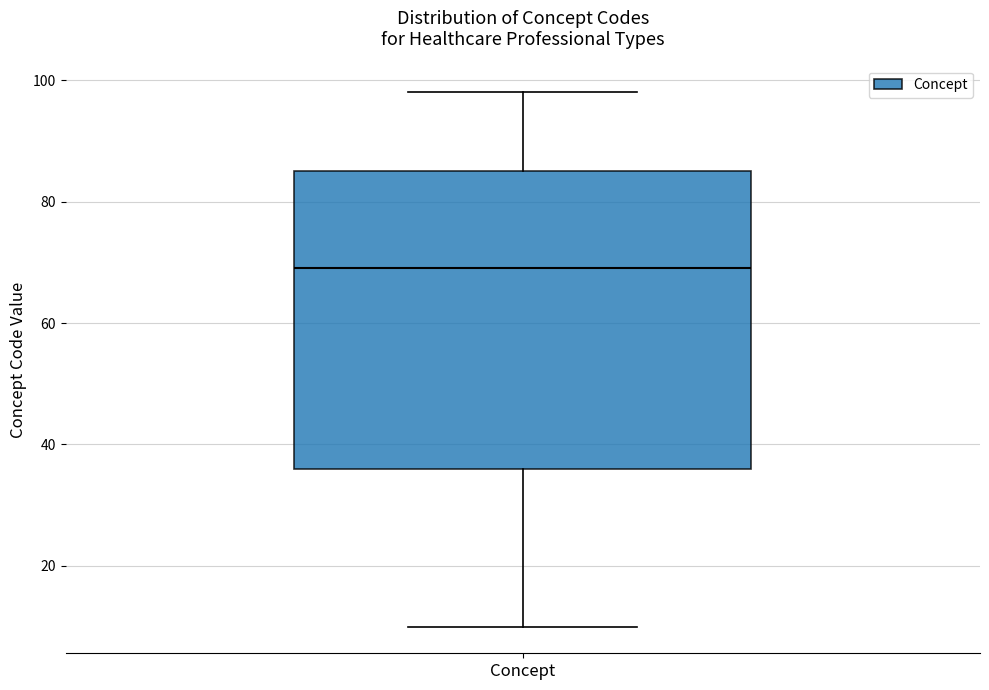

Transcribe this box plot: give where the median line is, the range the box spans, and where the two whiskers end, as read against the y-axis. The values are not printed on the chart, so give them approximately, as read against the axis.

median 70, box 36 to 86, whiskers 10 to 98